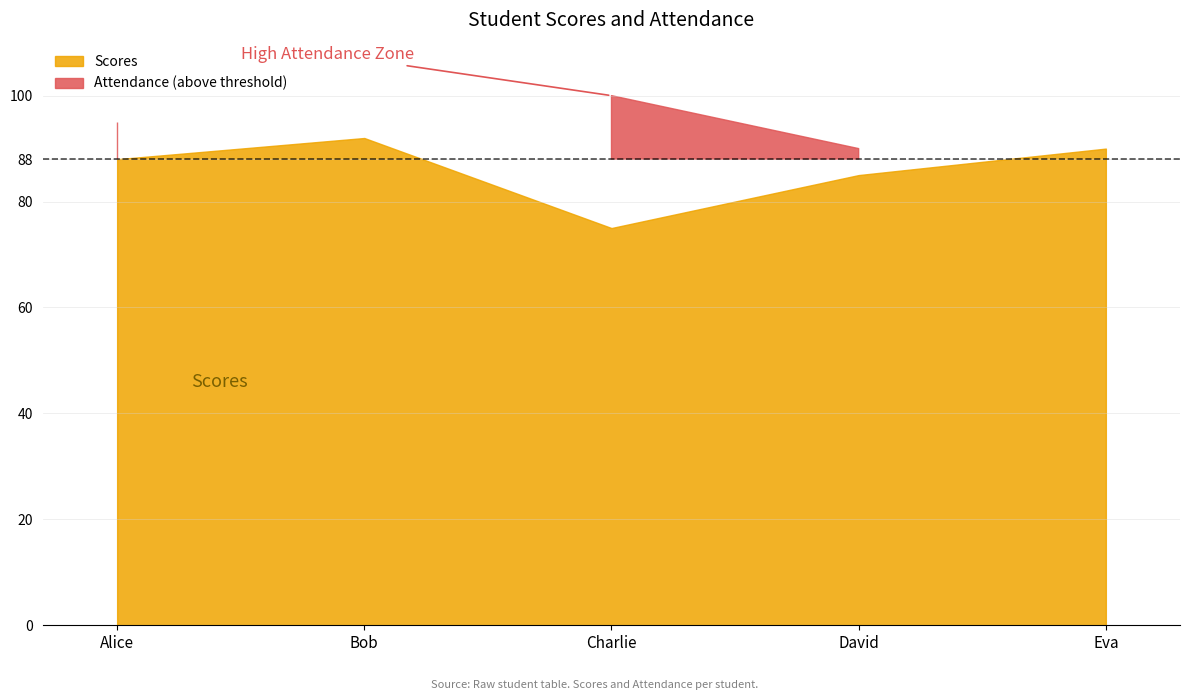

At which label does Attendance reach its minimum?

Bob